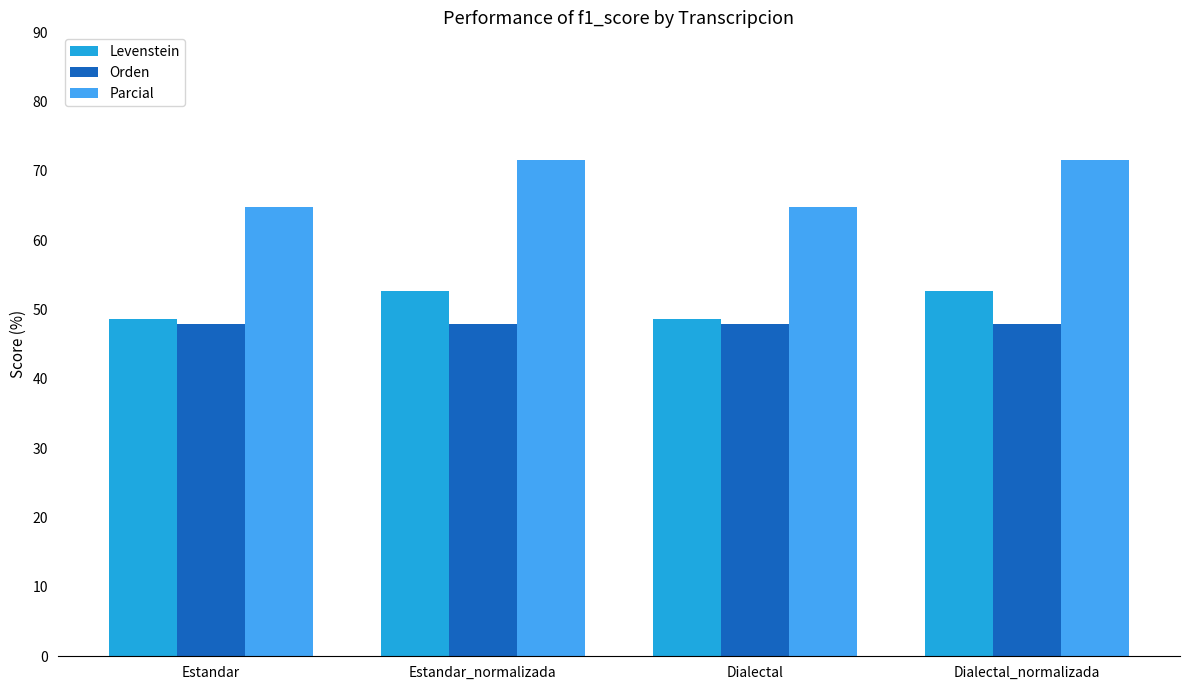

Which series has the widest spread of values?

Parcial